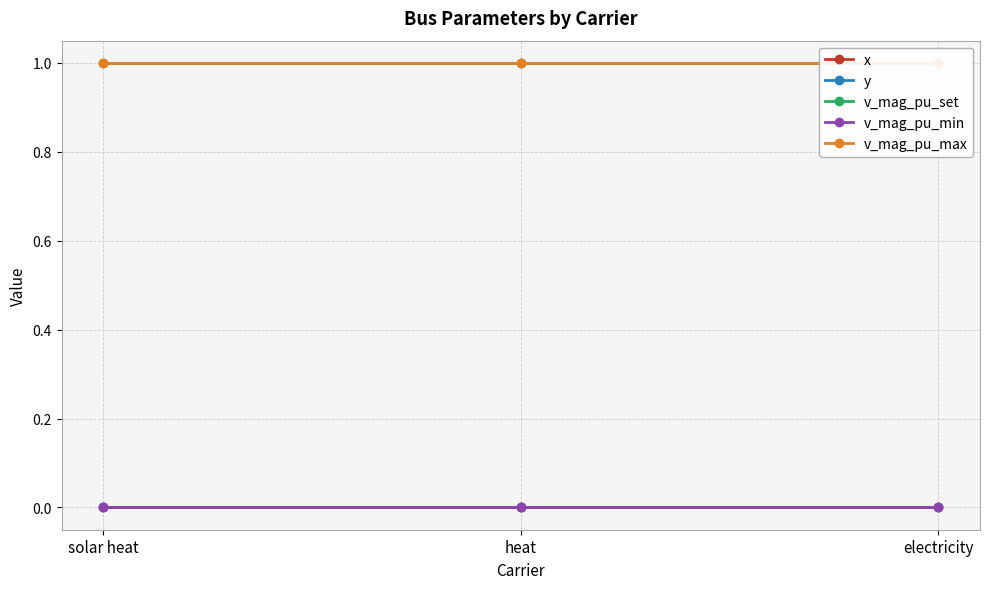

Where is v_mag_pu_set nearest to the value 1?

solar heat